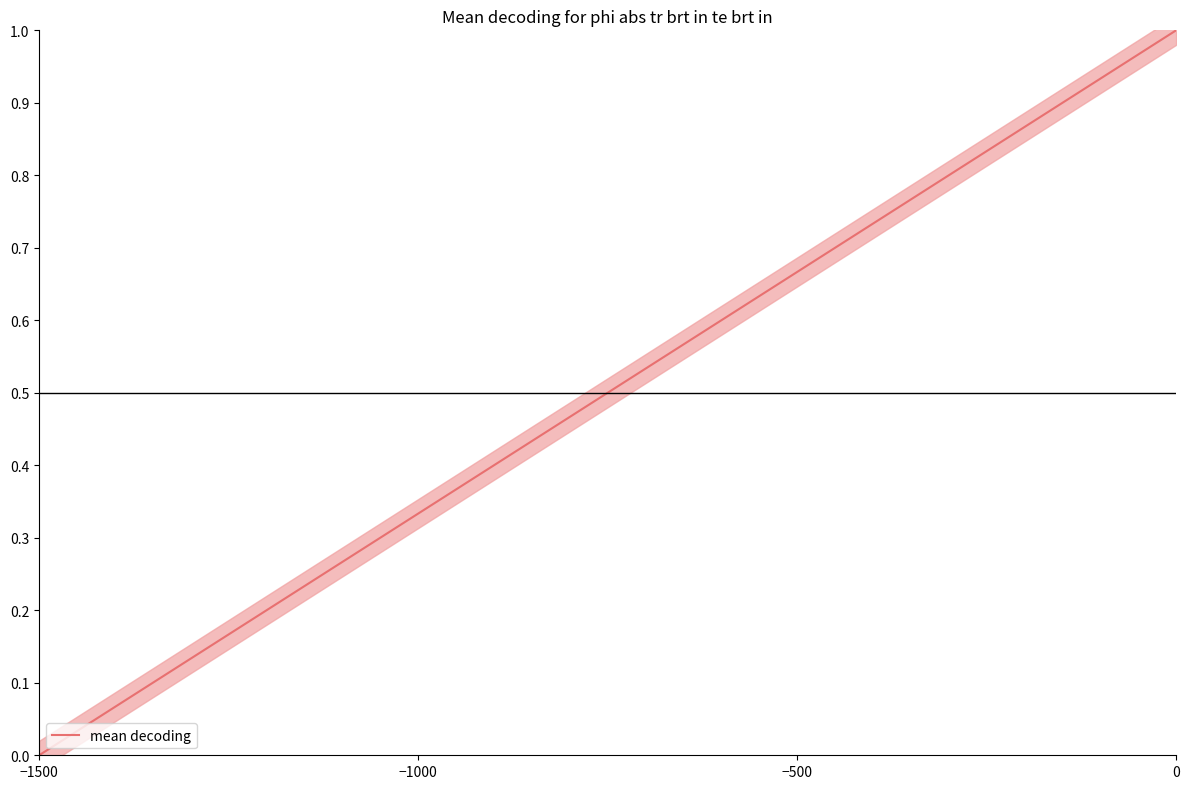

How many values are above zero?

20